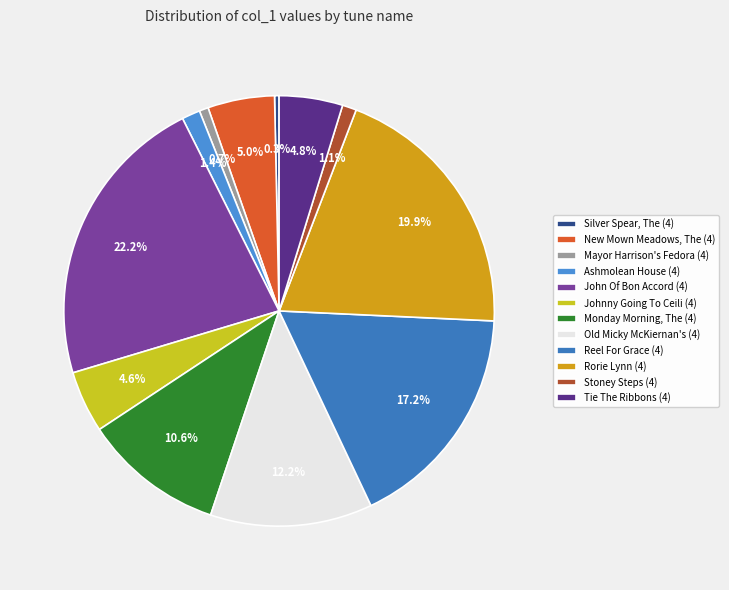

What percentage is NOT represented by Ashmolean House (4)?

98.6%